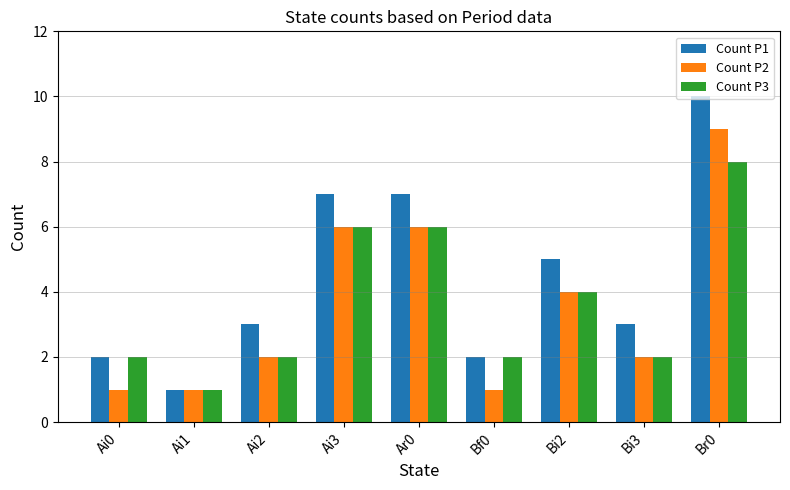

At which category is the sum across all series the highest?

Br0